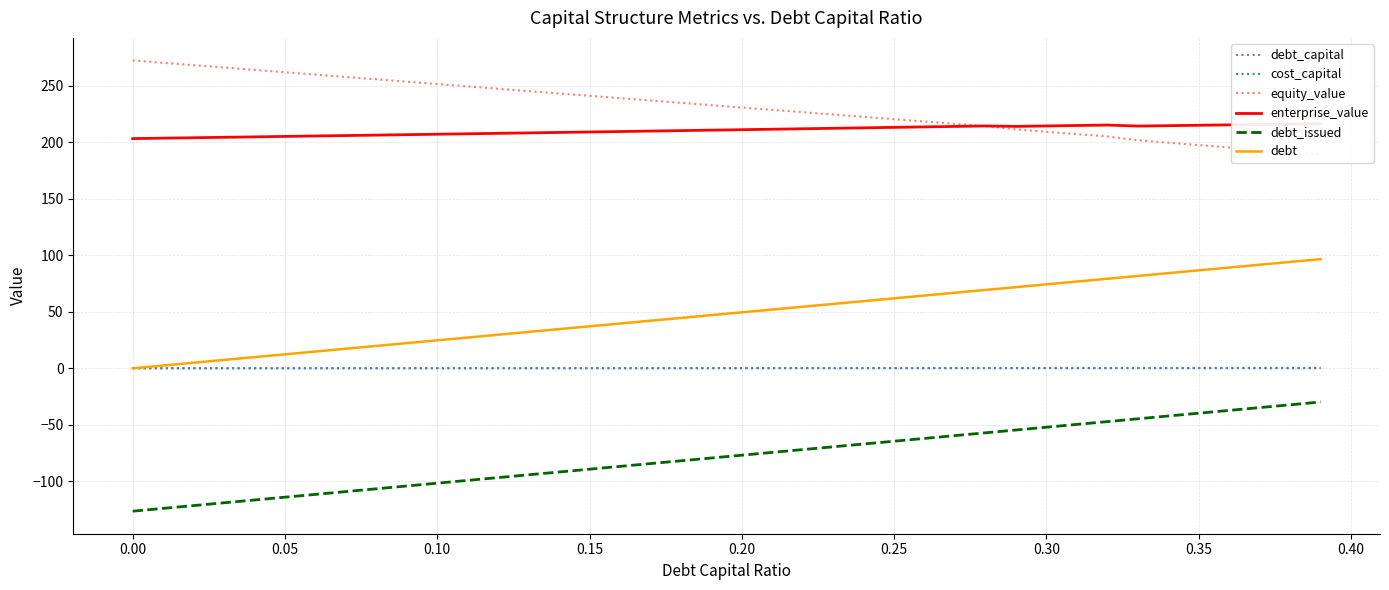

How many lines are shown in the chart?

6